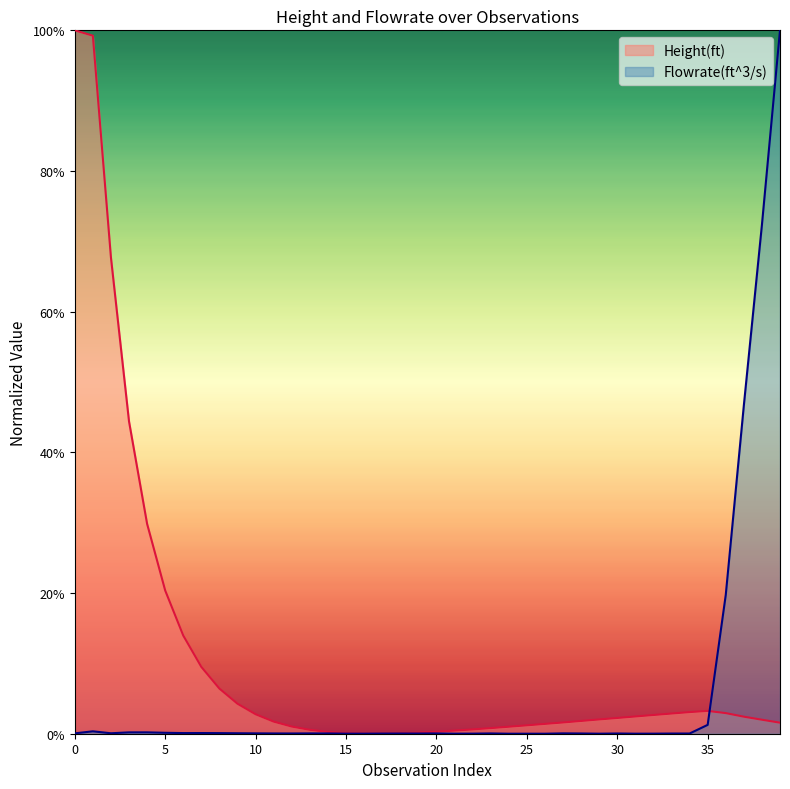

Rank the series at 37 from highest to lowest value.

Flowrate(ft^3/s), Height(ft)